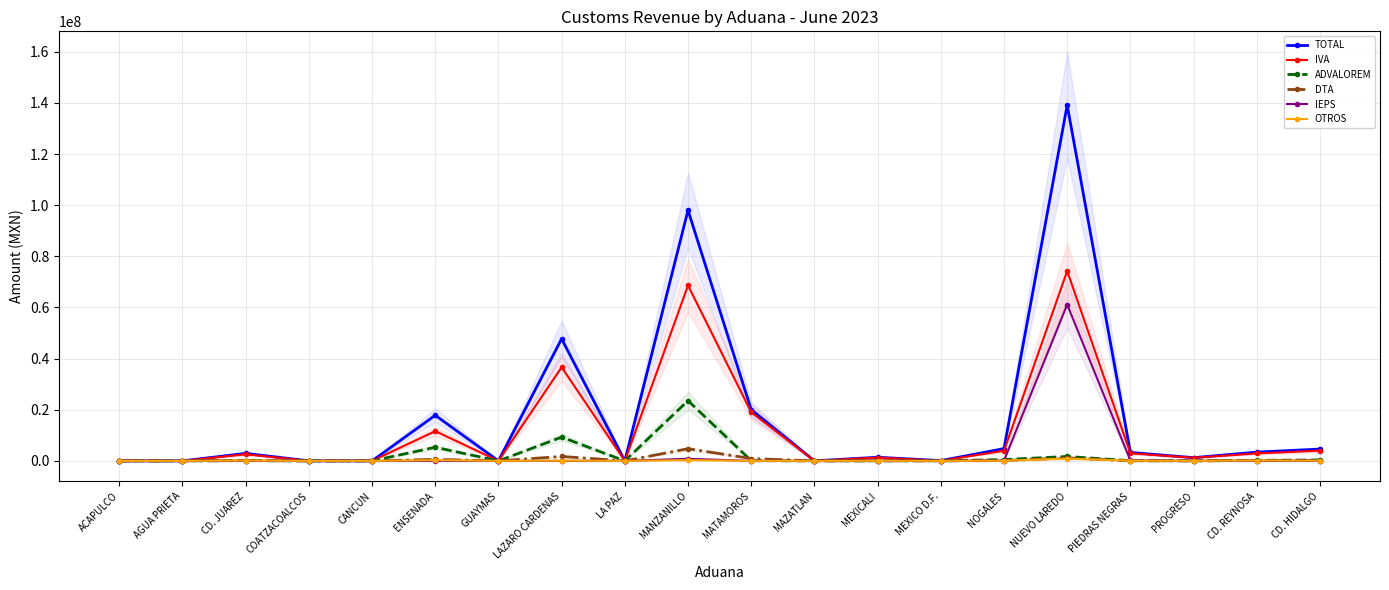

True or false: IVA and TOTAL cross at least once.

False